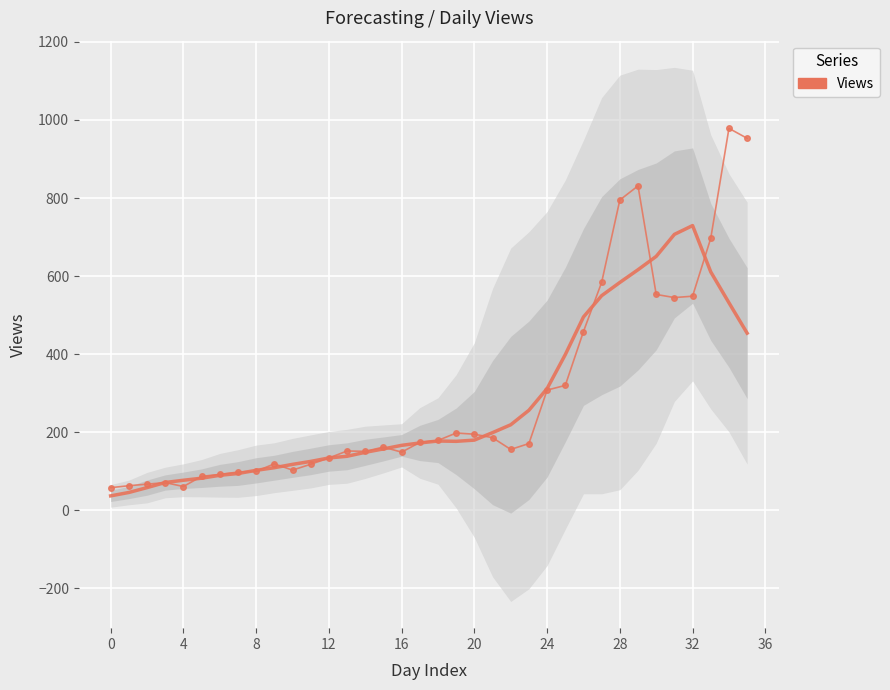

How many data points are less than 171?

18